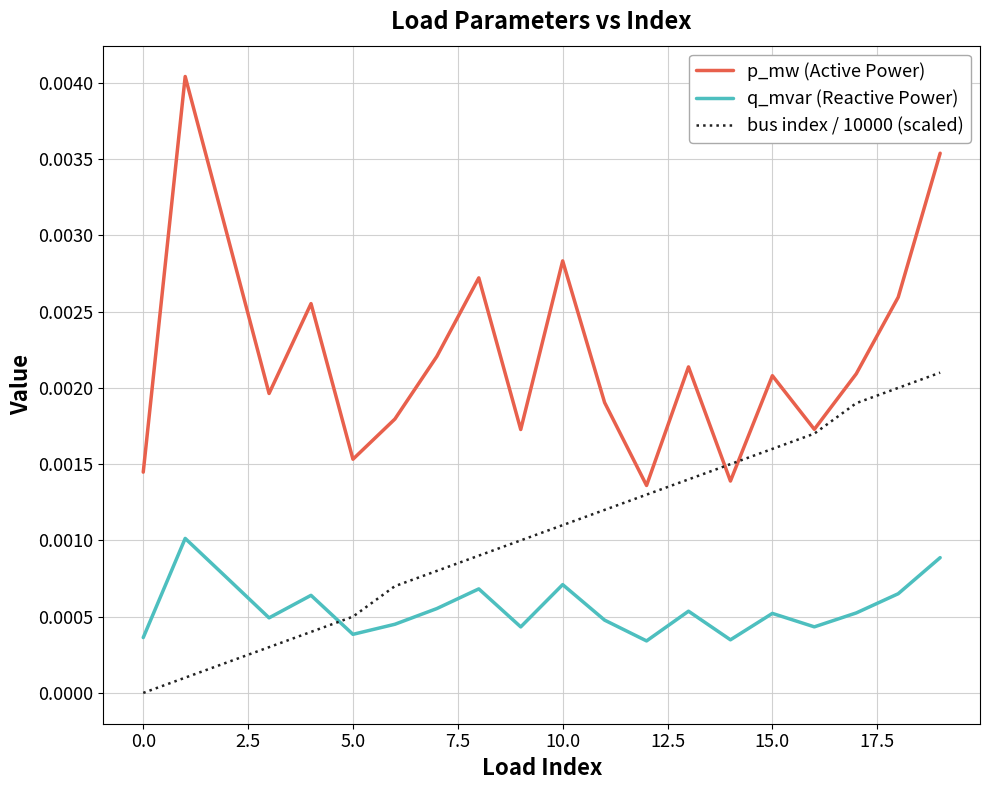

Count the q_mvar (Reactive Power) values in the range 0 to 1.

20